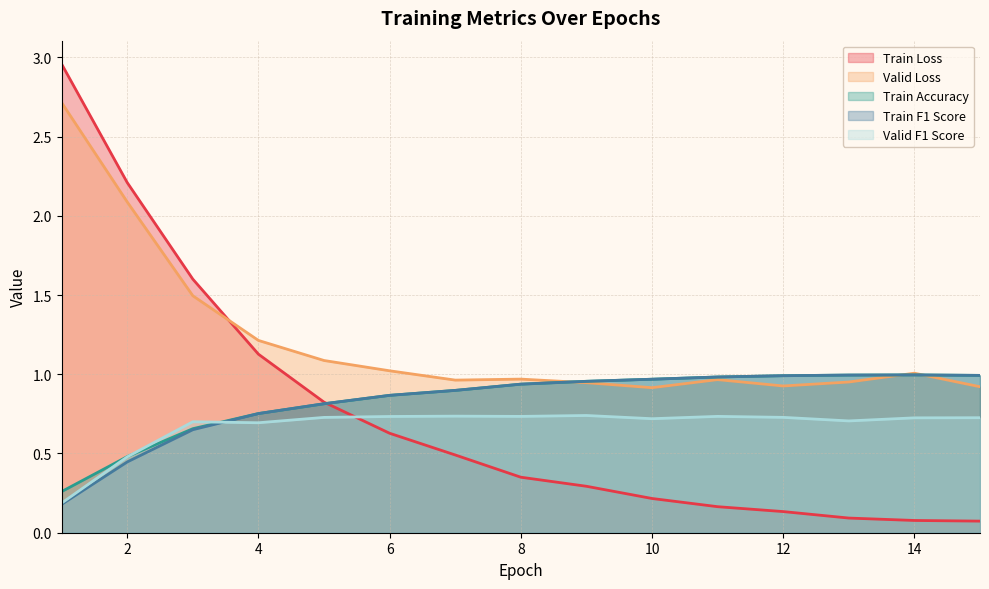

Between 7 and 12, which is larger?

7